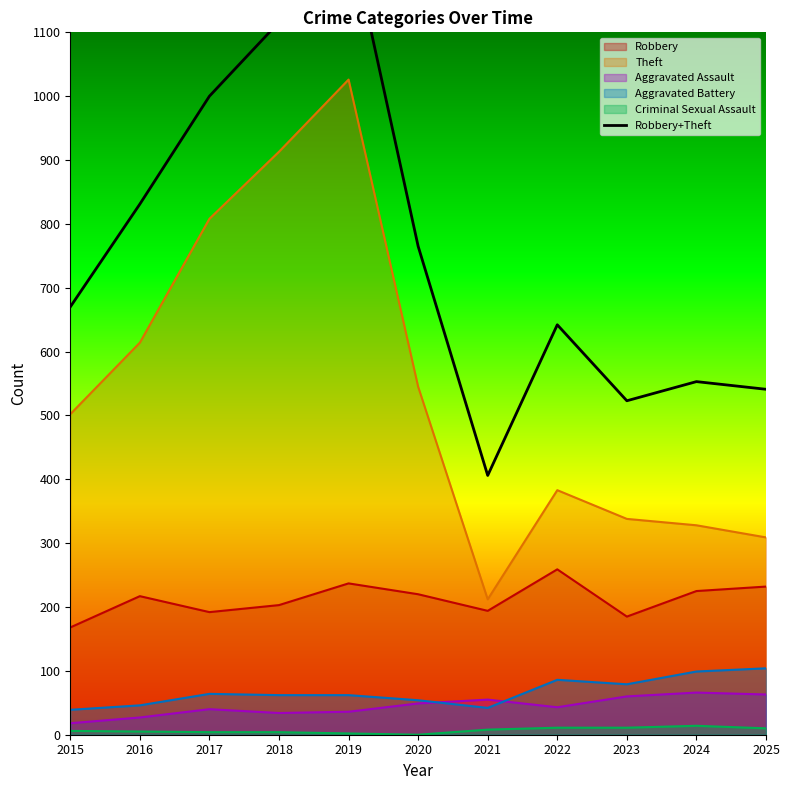

True or false: Criminal Sexual Assault and Robbery cross at least once.

False